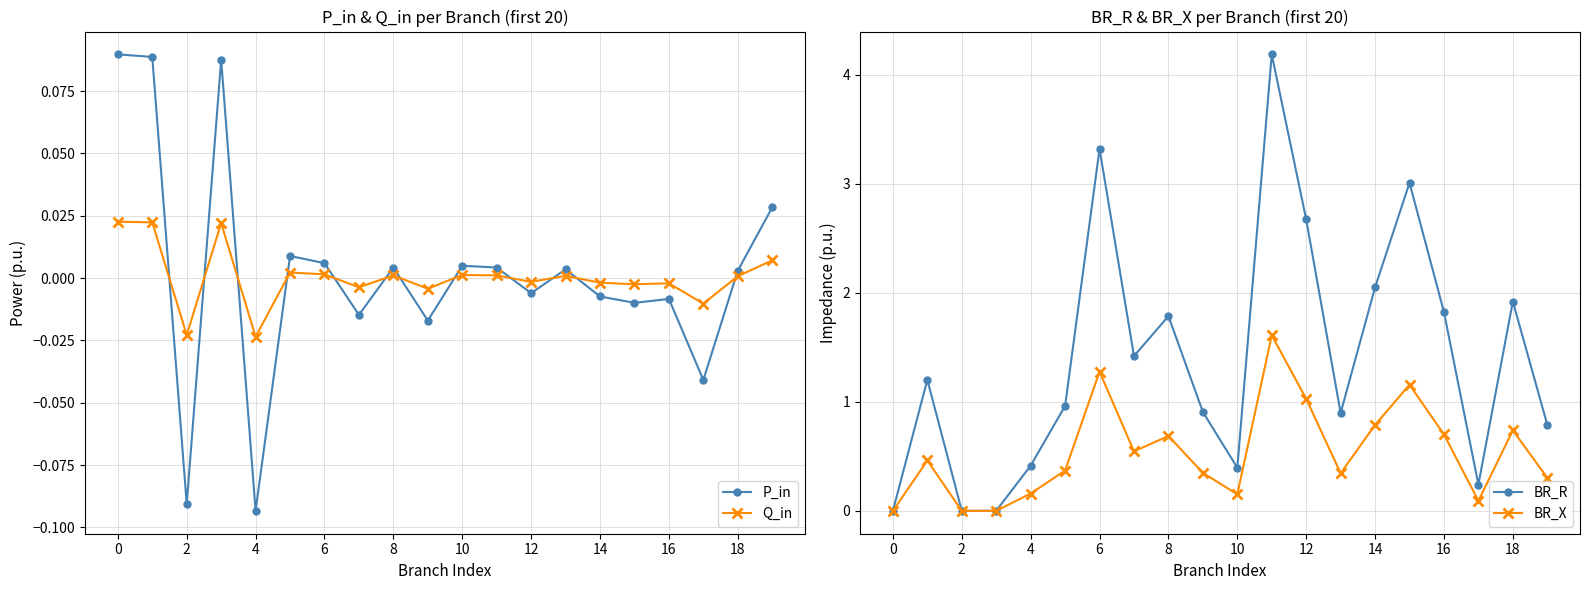

What is the minimum value shown in the chart?

-0.1